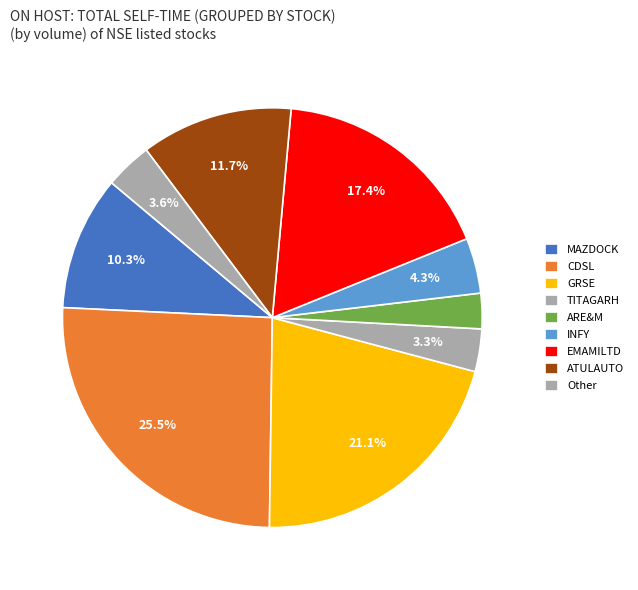

How many slices are in this pie chart?

9